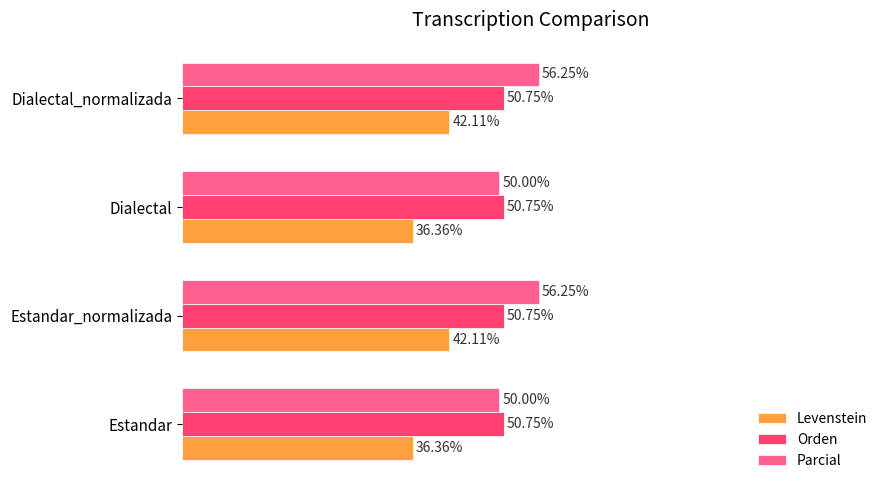

Which series has the widest spread of values?

Parcial